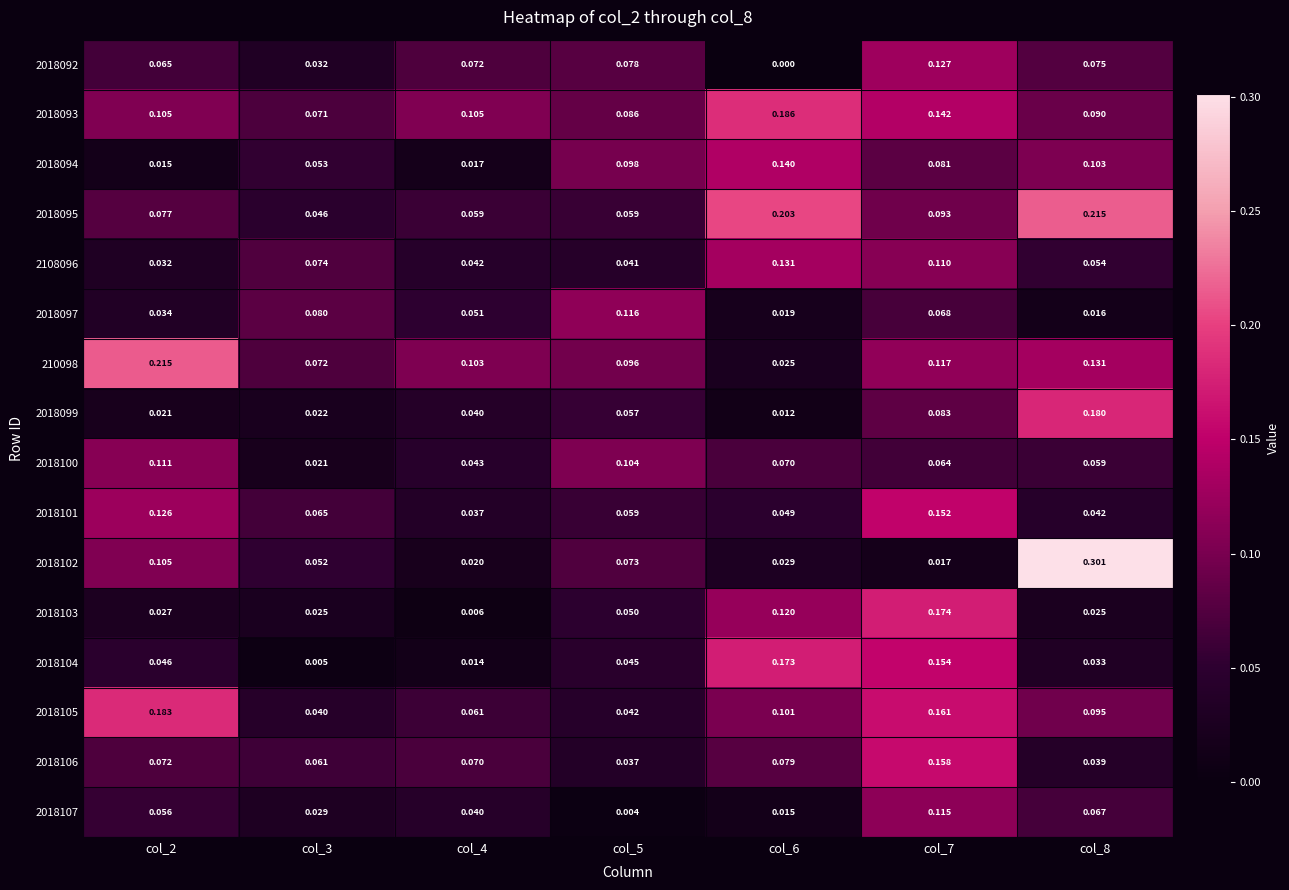

Is the value of 2018107 at col_6 greater than the value of 2018093 at col_4?

No